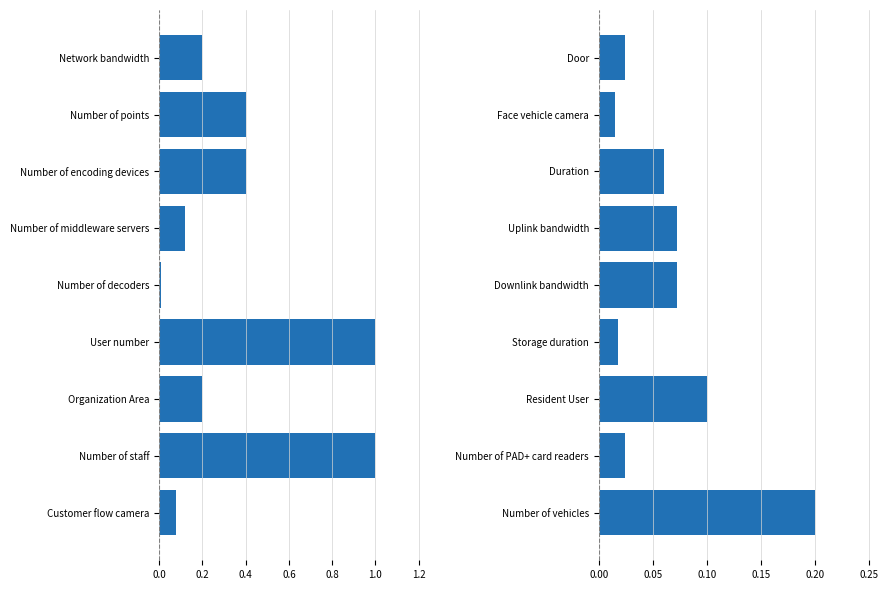

What position from the right is Face vehicle camera?

8